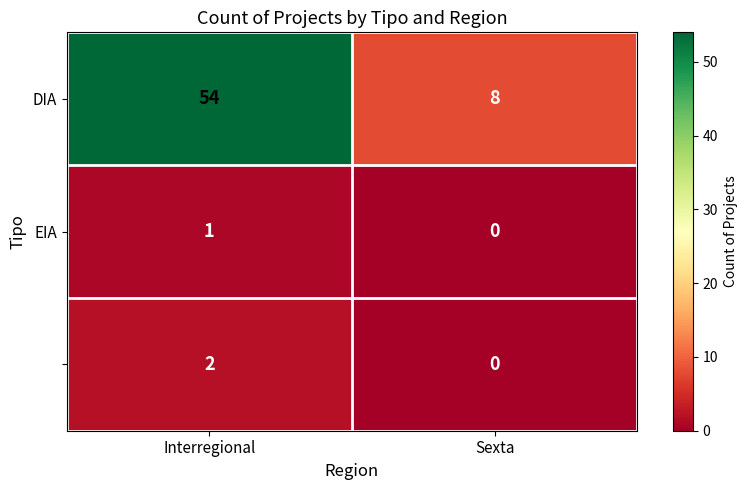

At which category does the chart reach its peak across all series?

Interregional